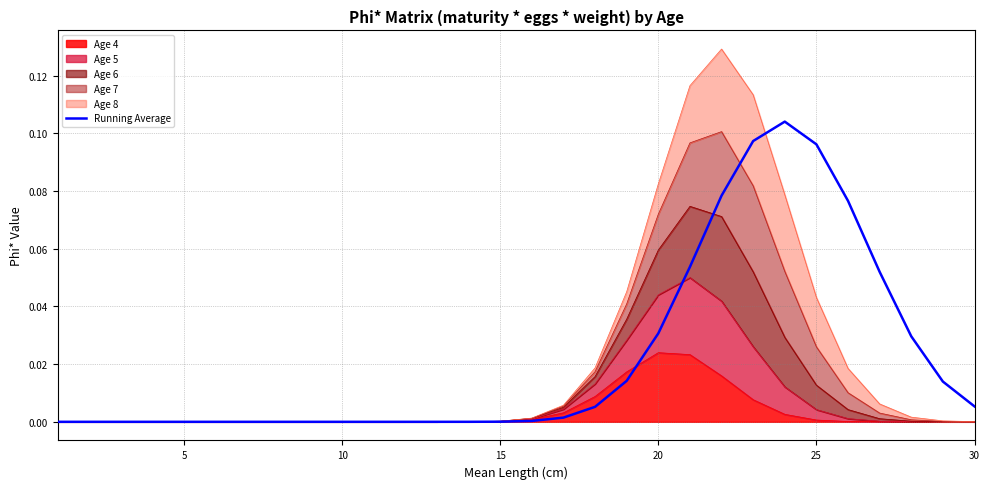

Count the number of values greater than 0.

29